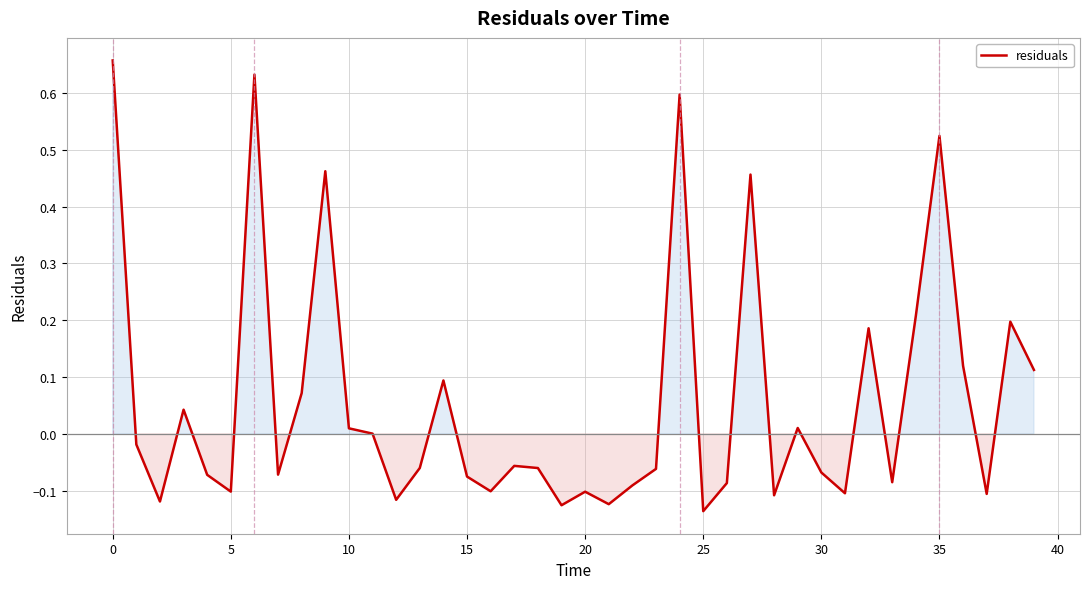

What is the difference between the maximum and minimum values?

0.8